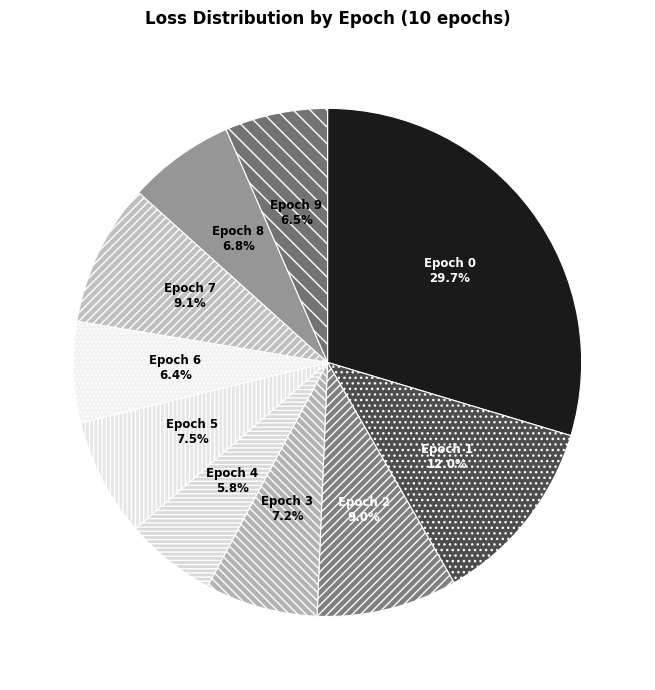

Does Epoch 6 represent more than half of the total?

No